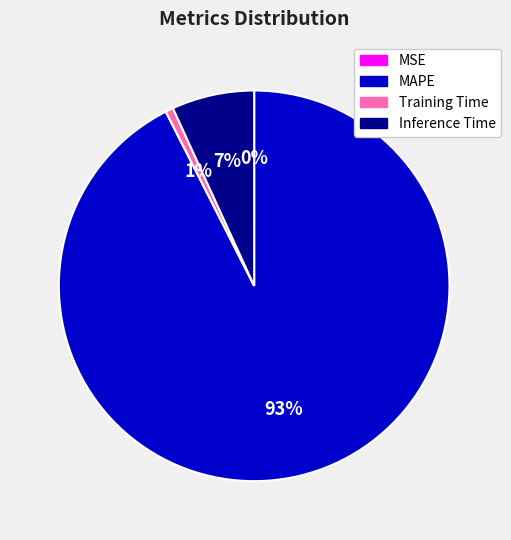

To the nearest percent, what is the average slice percentage?

25%